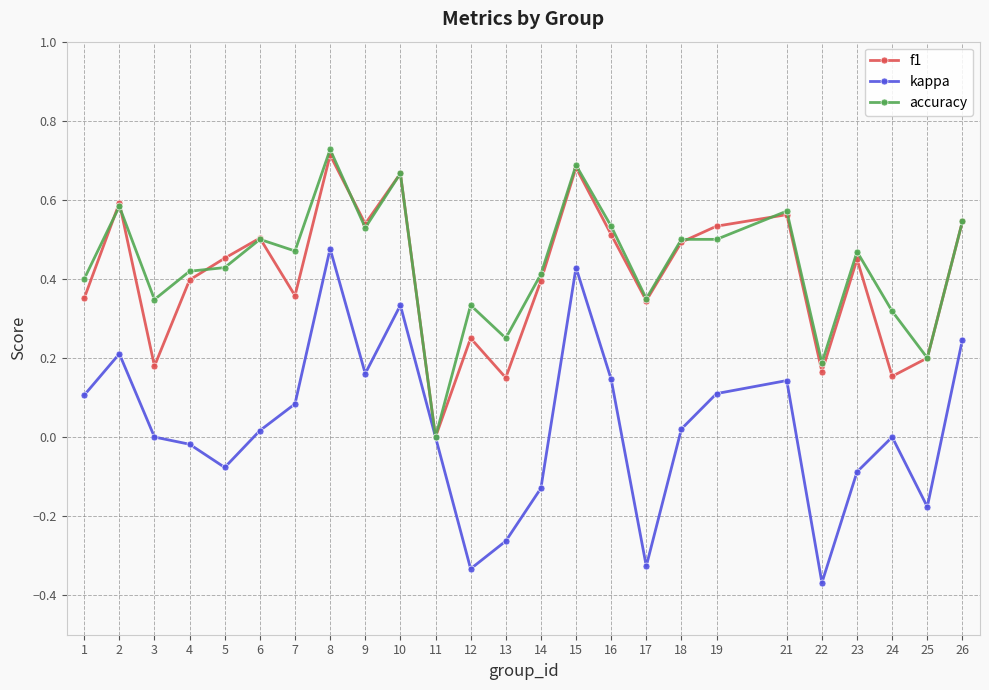

Which series has the largest range (max minus min)?

kappa